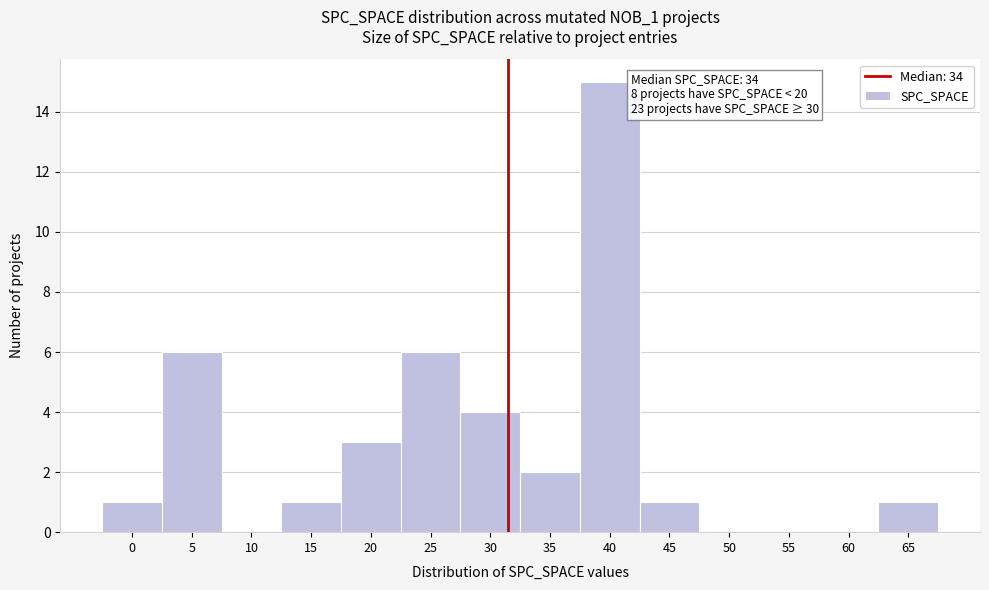

Reading left to right, extract all data points from this chart.

0=1	5=6	10=0	15=1	20=3	25=6	30=4	35=2	40=15	45=1	50=0	55=0	60=0	65=1